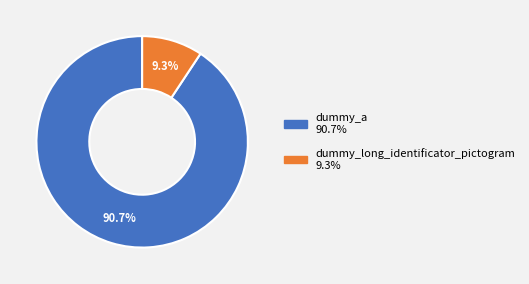

Which slice represents more than half of the pie?

dummy_a